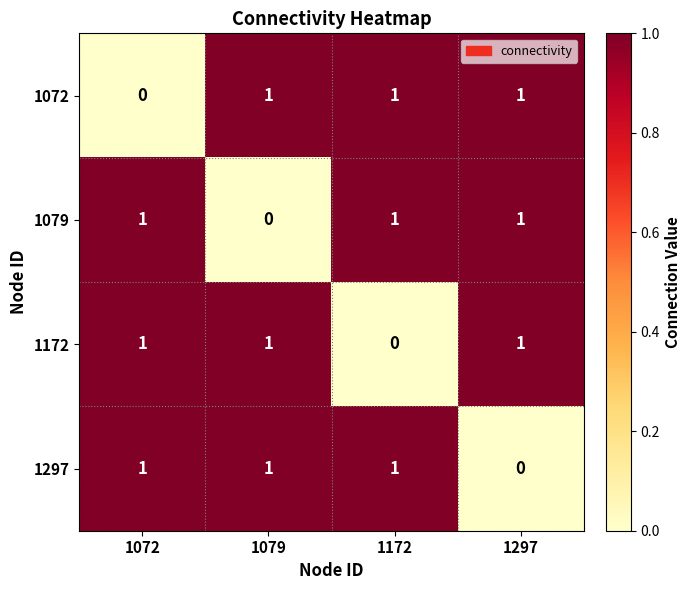

Reading left to right, list all the values displayed in this chart.

1072: 0	1	1	1
1079: 1	0	1	1
1172: 1	1	0	1
1297: 1	1	1	0